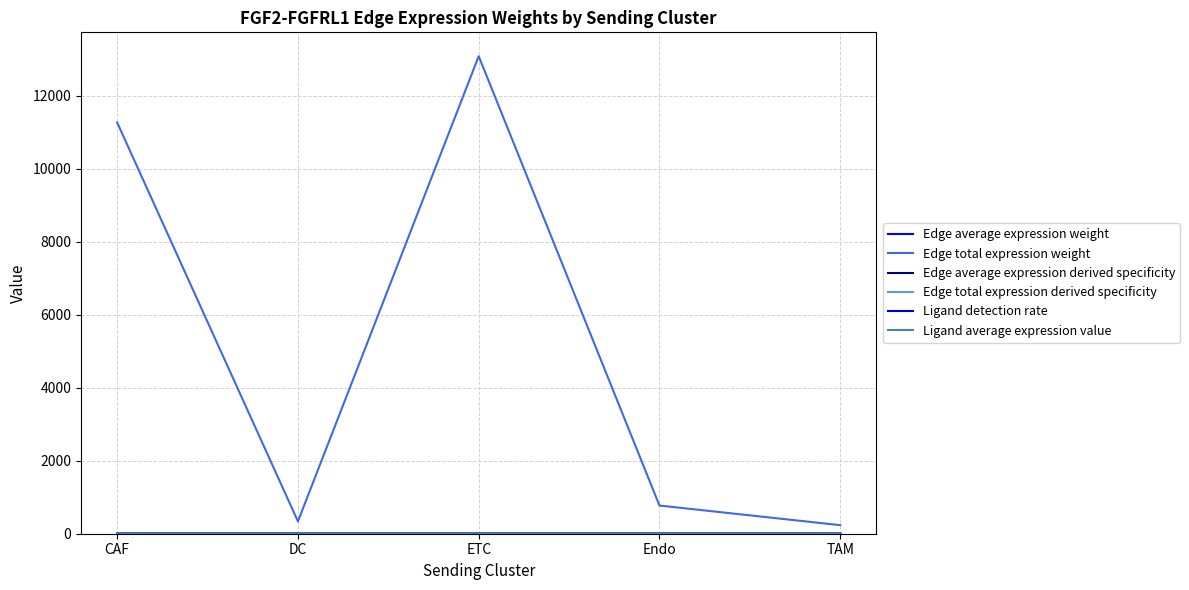

Is it true that Edge total expression weight equals 17305.3 at CAF?

False